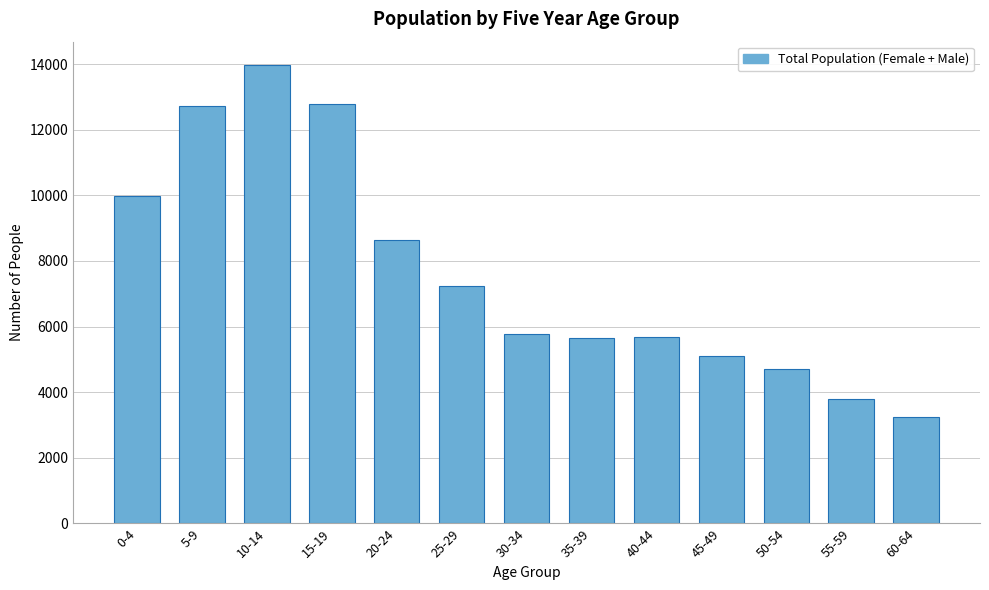

What is the greatest value displayed?

13984